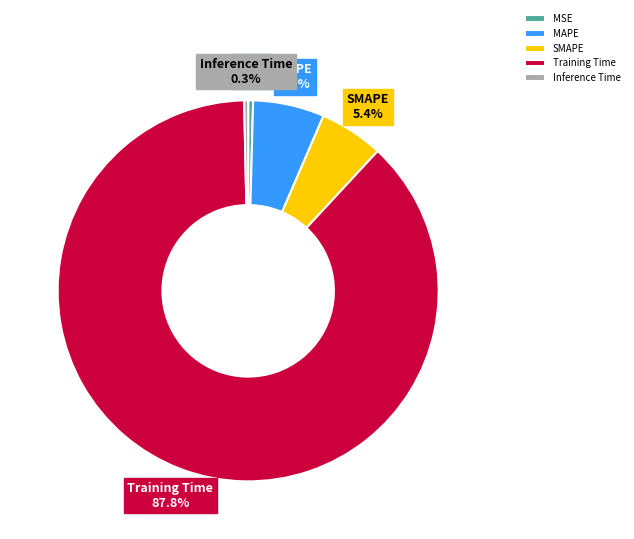

What is the largest slice in the pie chart?

Training Time